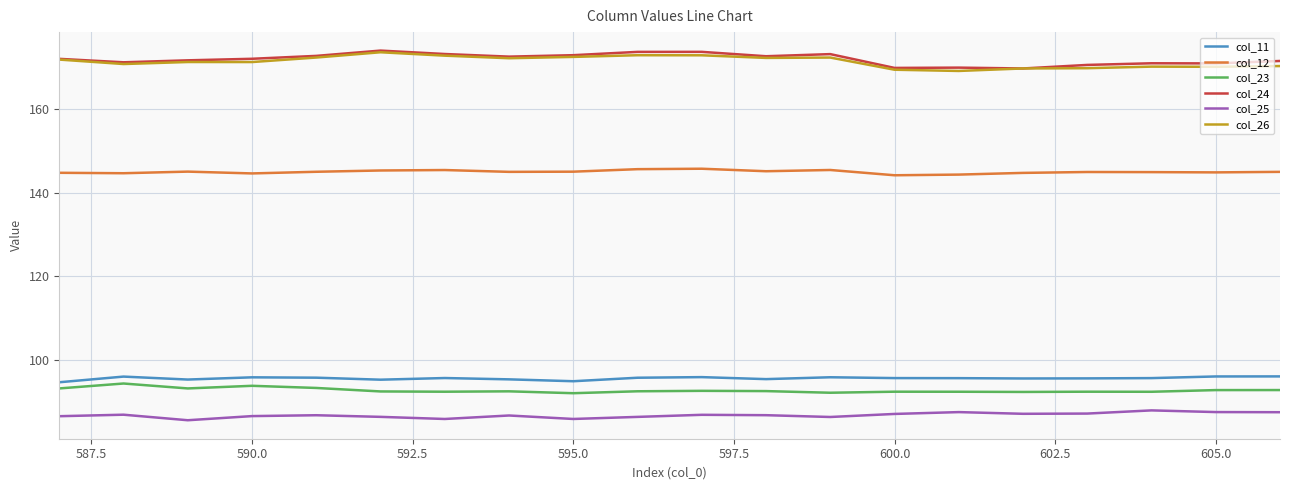

What is the maximum value for col_23?

94.3